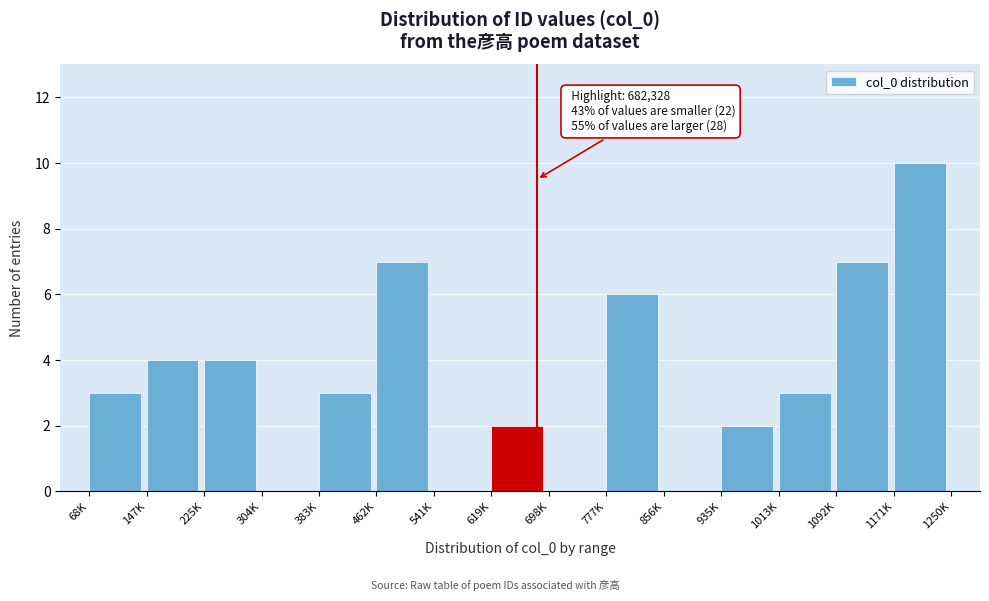

Reading right to left, transcribe all the data shown in this chart.

1171K=10	1092K=7	1013K=3	935K=2	856K=0	777K=6	698K=0	619K=2	541K=0	462K=7	383K=3	304K=0	225K=4	147K=4	68K=3